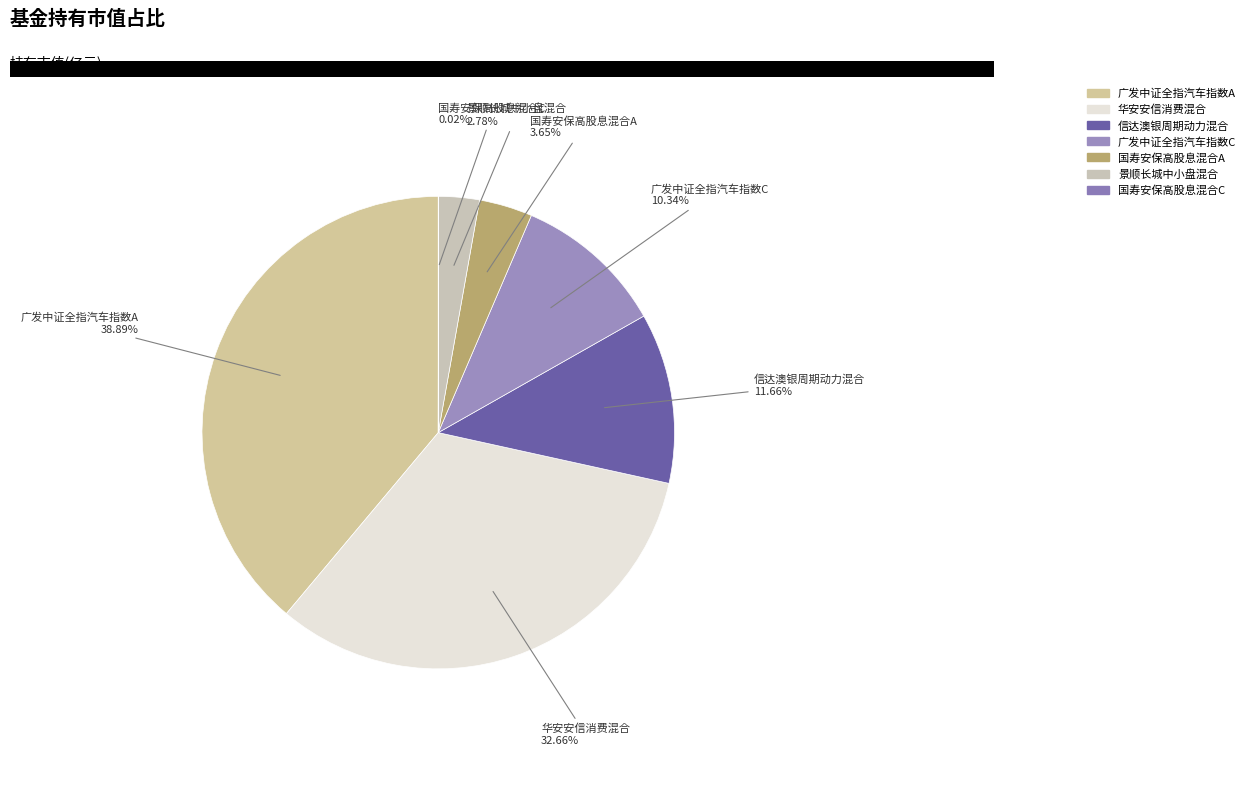

Which has a higher value, 华安安信消费混合 or 国寿安保高股息混合A?

华安安信消费混合